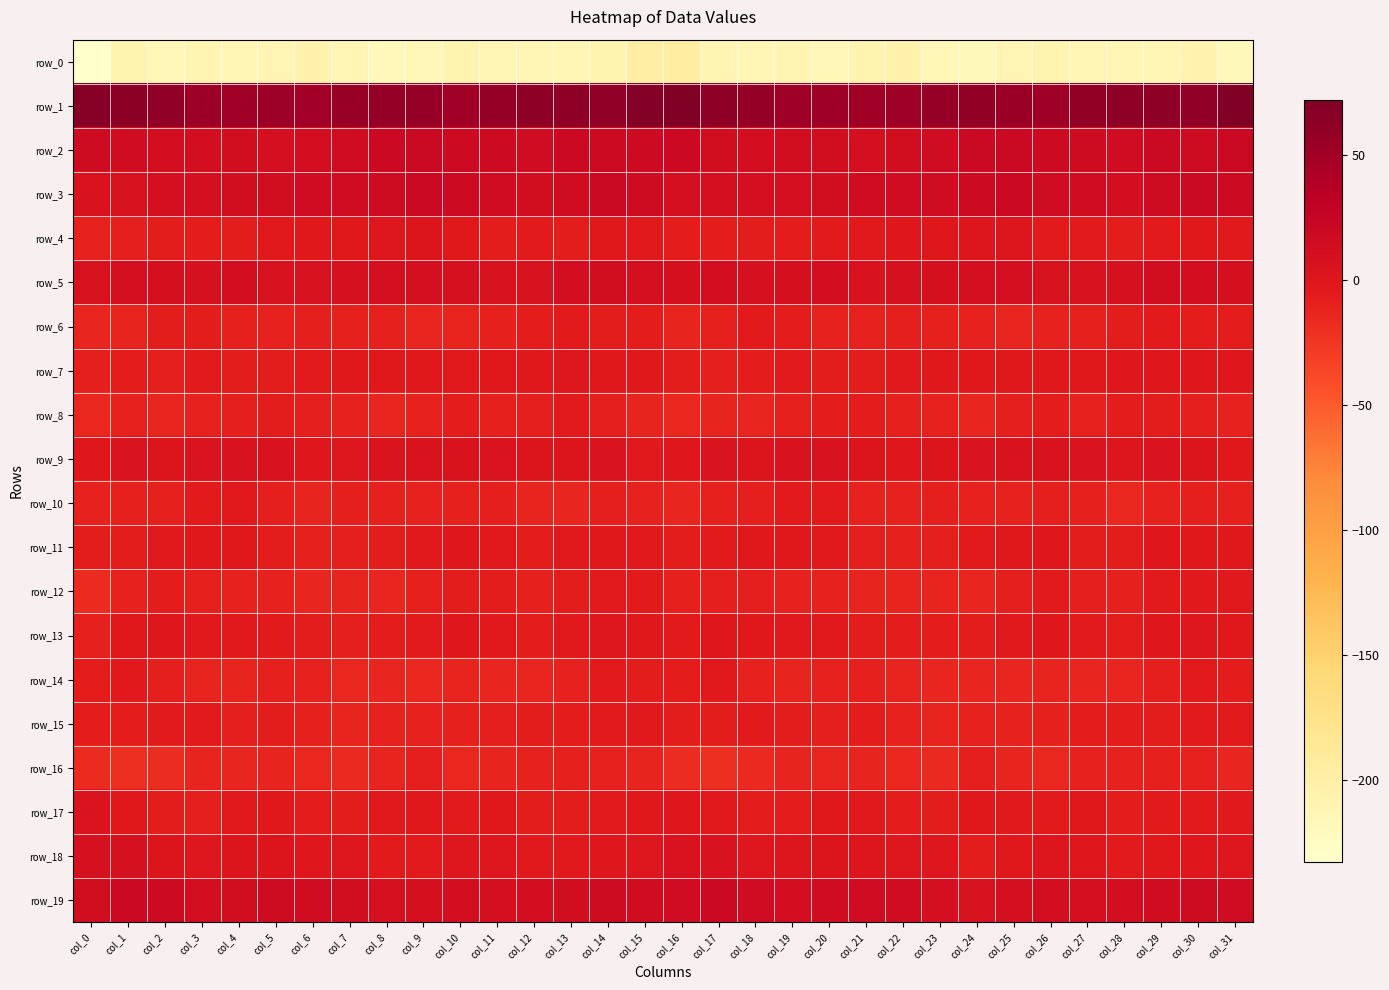

Is it true that row_2 equals 17.6 at col_26?

True